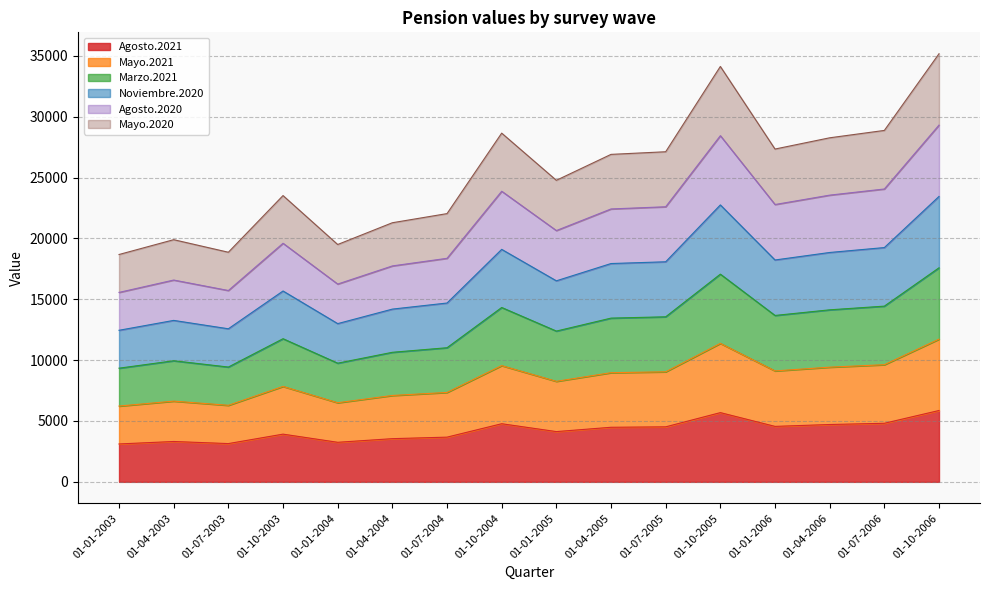

Which category has the highest value across all series?

01-10-2006